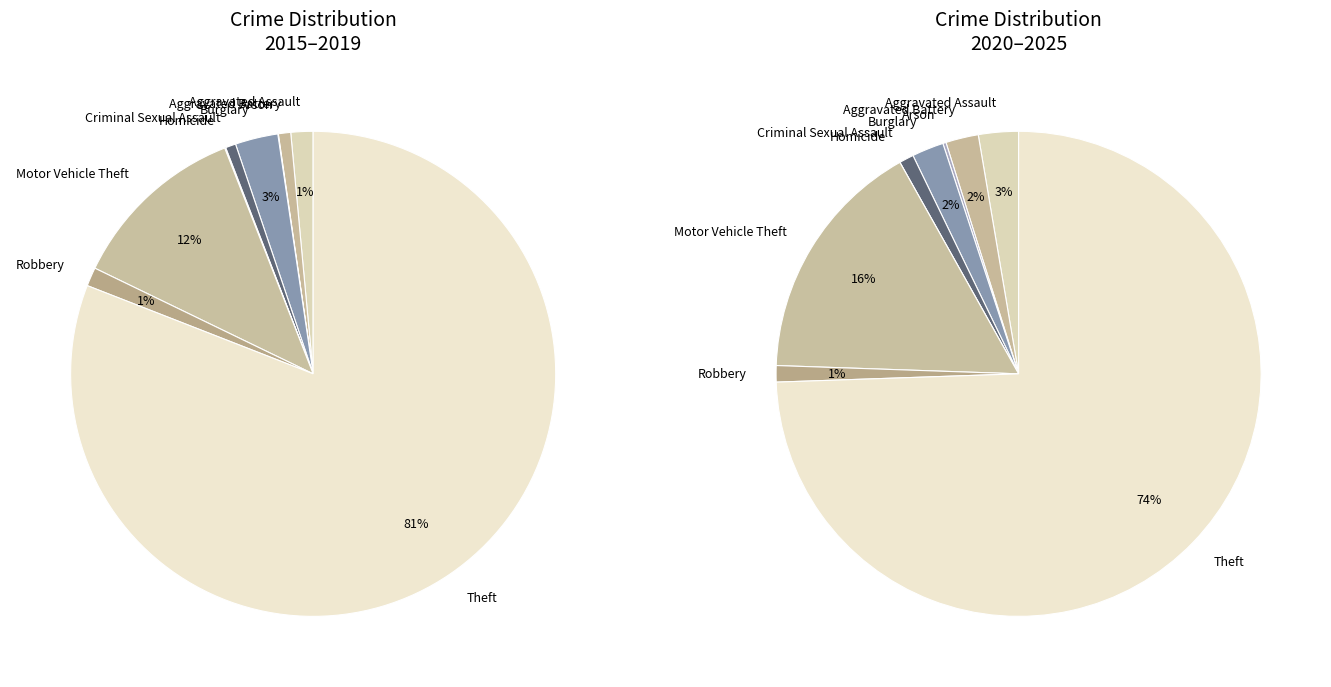

How many segments does this pie chart have?

9